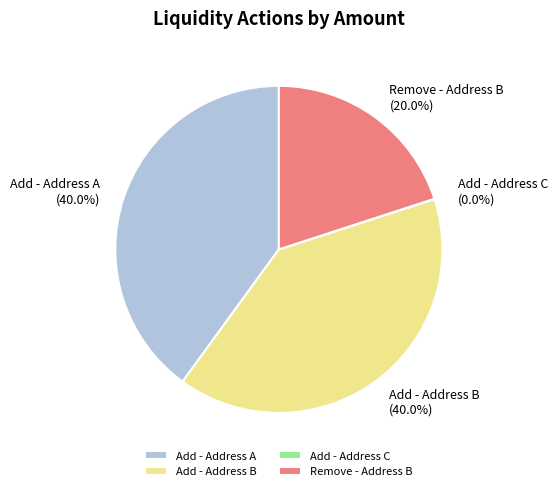

Is there a majority slice in this chart?

No